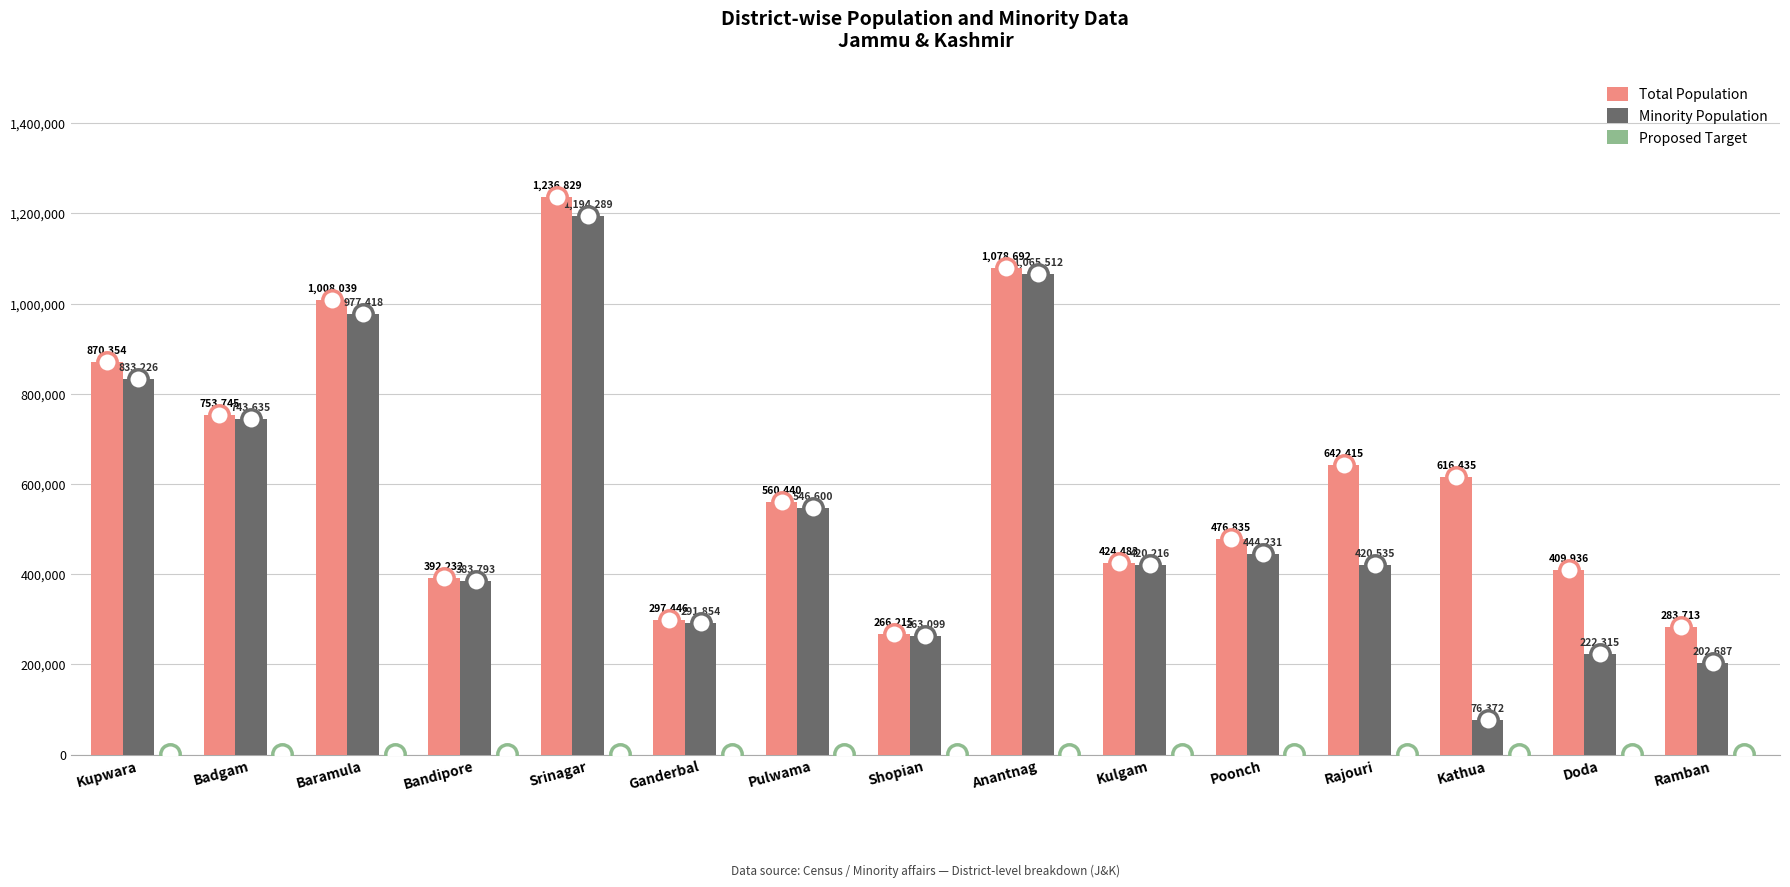

Is it true that Minority Population equals 833226 at Kupwara?

True